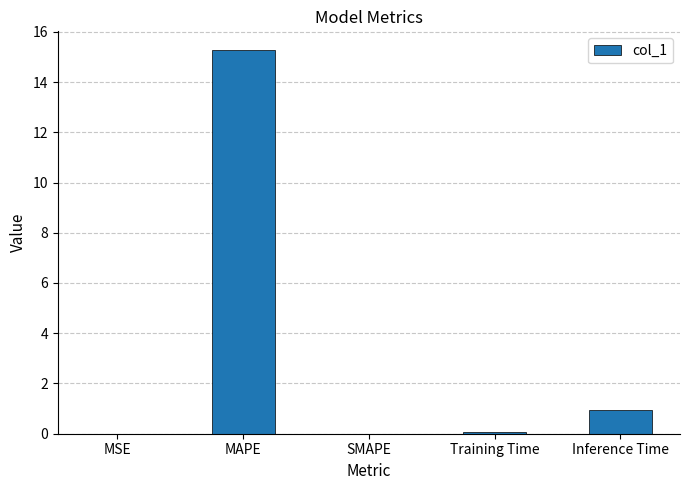

Read the value at Inference Time.

0.9